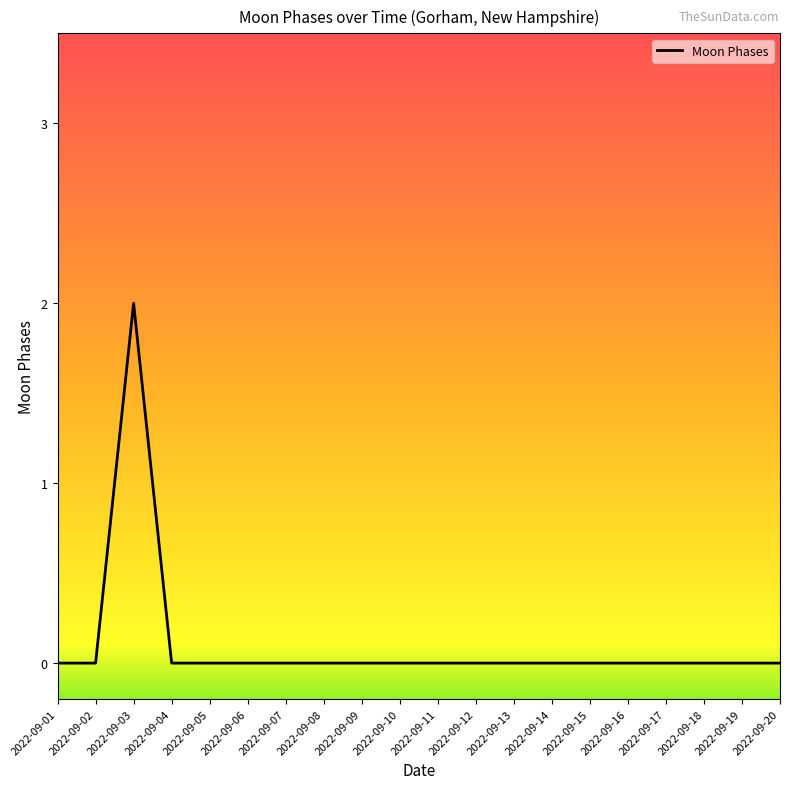

The chart shows a value of 0 at 2022-09-11. True or false?

True